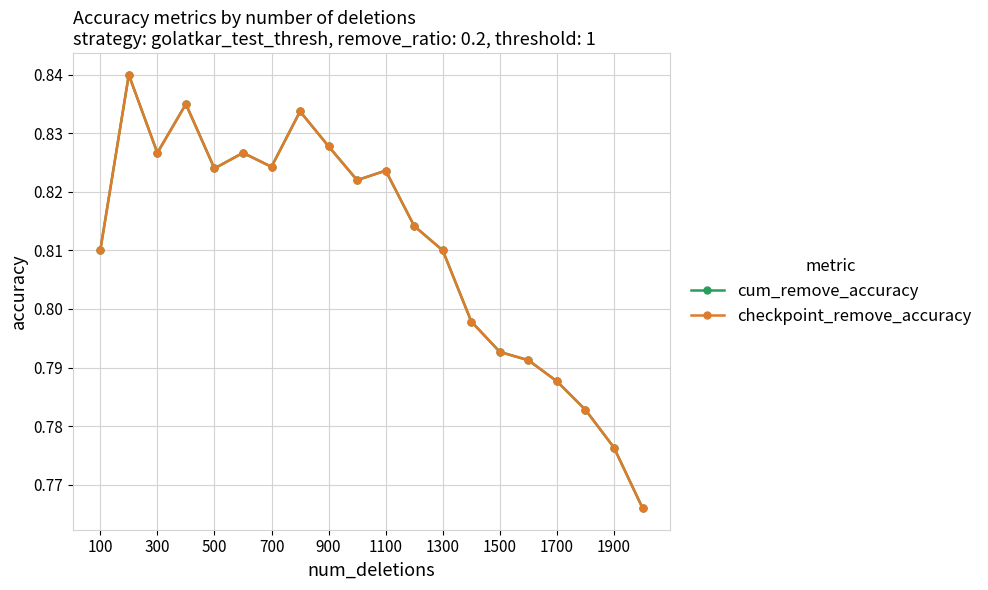

Is this an area chart (filled region under the line)?

No